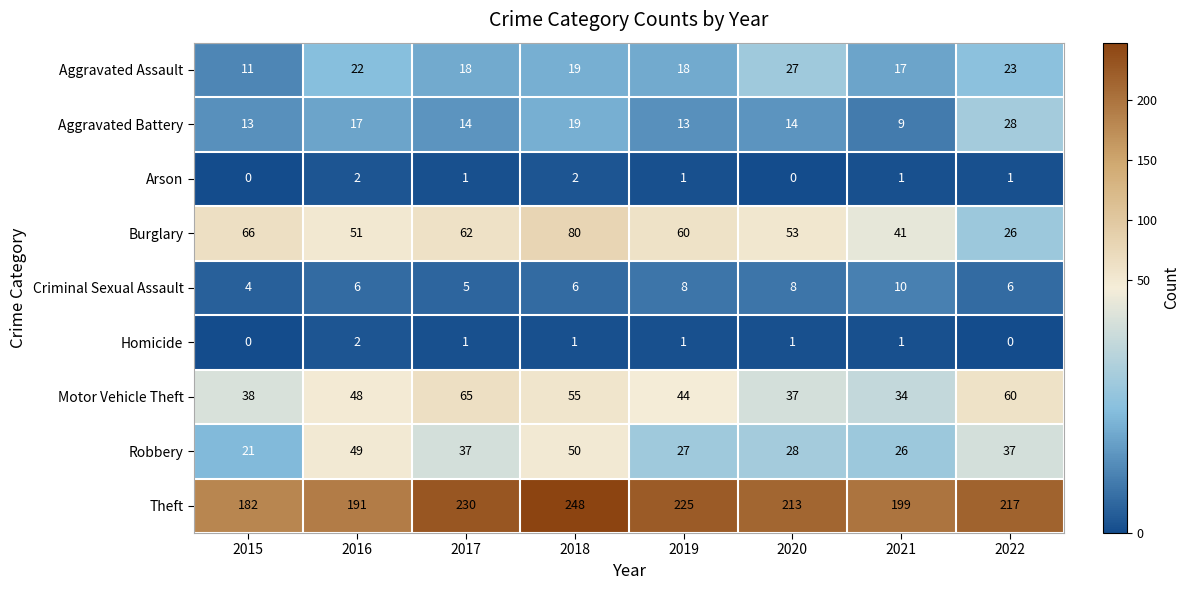

What is the spread (max minus min) of values at 2019?

224